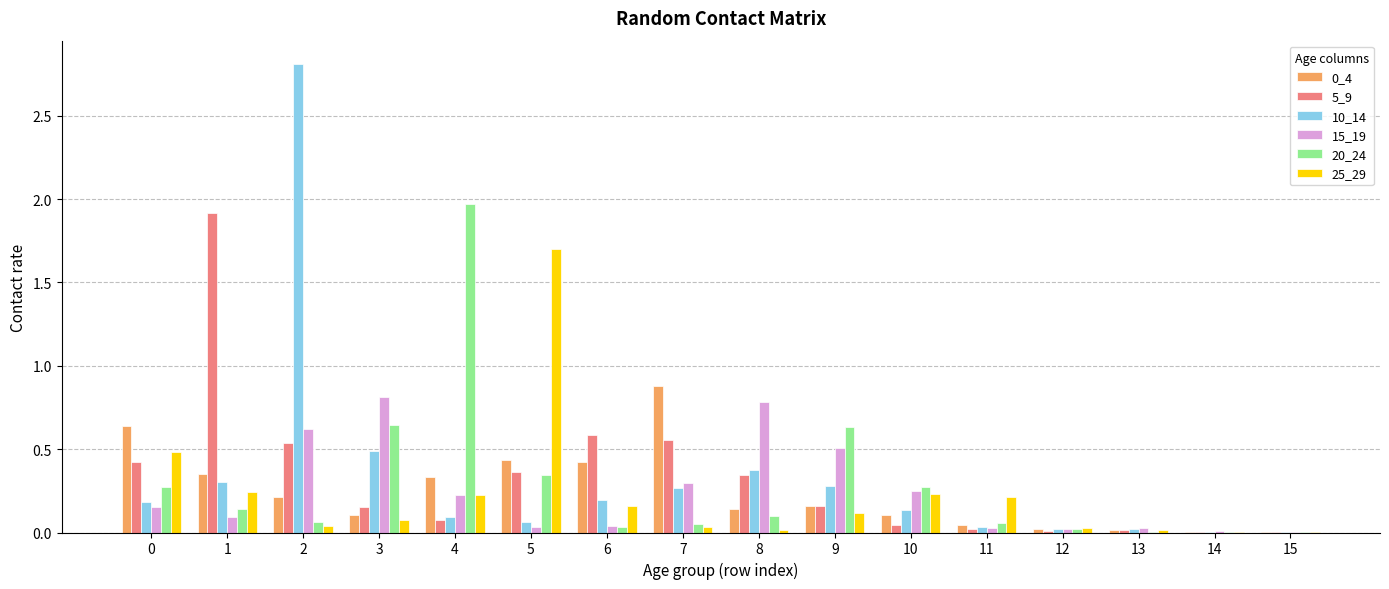

Between 1 and 10, which series saw the biggest shift?

5_9